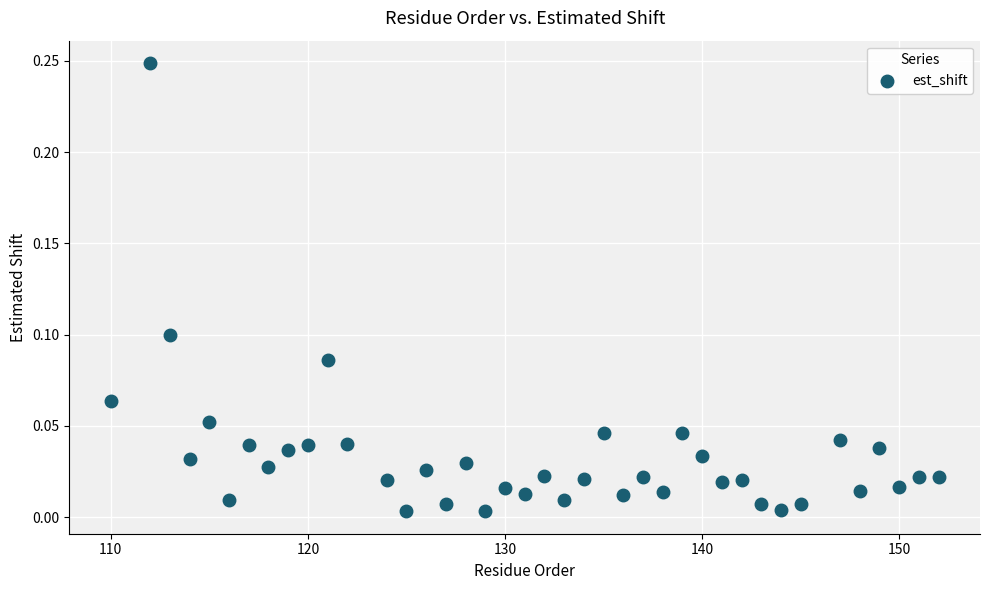

What is the range of X values (max minus min)?

42.0